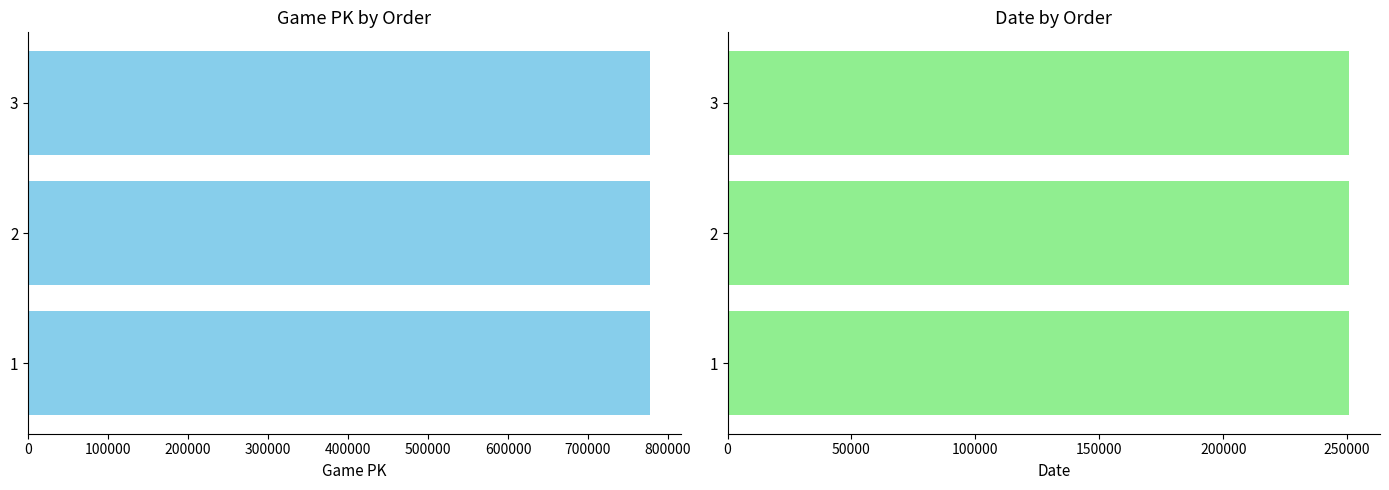

What is the sum of all game_pk values?

2331020